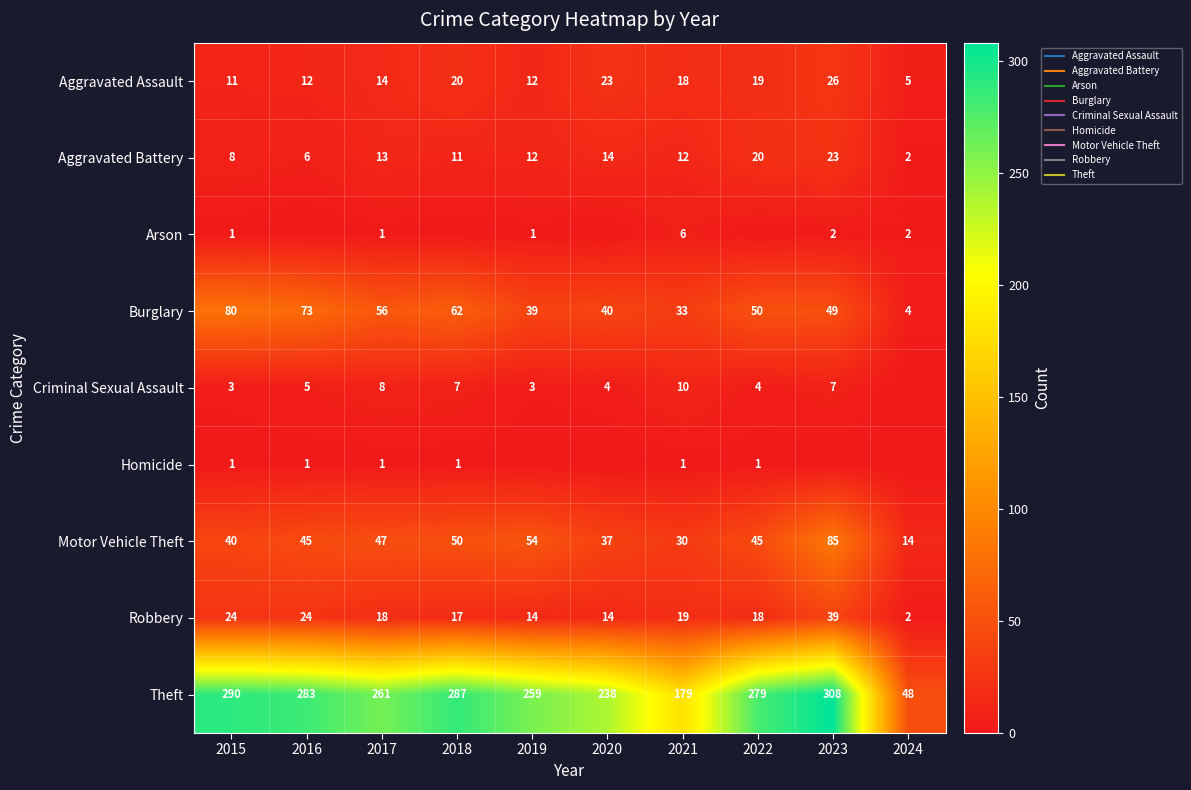

What is the minimum value for Aggravated Assault?

5